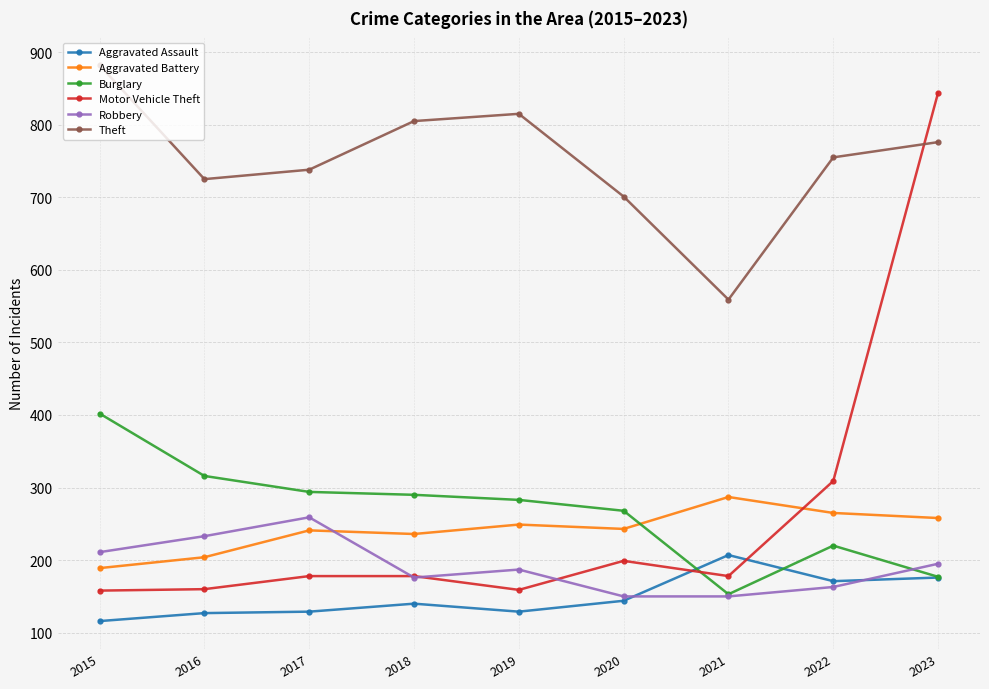

Which series ends up on top after the final intersection of Motor Vehicle Theft and Aggravated Battery?

Motor Vehicle Theft